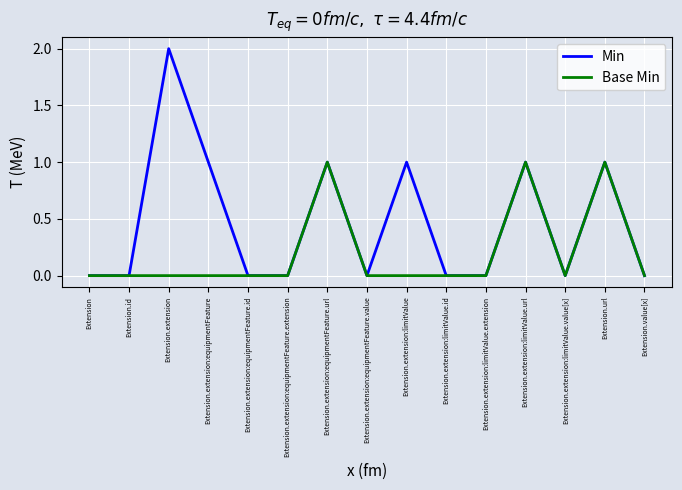

Reading right to left, extract all data points from this chart.

Min: Extension.value[x]=0	Extension.url=1	Extension.extension:limitValue.value[x]=0	Extension.extension:limitValue.url=1	Extension.extension:limitValue.extension=0	Extension.extension:limitValue.id=0	Extension.extension:limitValue=1	Extension.extension:equipmentFeature.value=0	Extension.extension:equipmentFeature.url=1	Extension.extension:equipmentFeature.extension=0	Extension.extension:equipmentFeature.id=0	Extension.extension:equipmentFeature=1	Extension.extension=2	Extension.id=0	Extension=0
Base Min: Extension.value[x]=0	Extension.url=1	Extension.extension:limitValue.value[x]=0	Extension.extension:limitValue.url=1	Extension.extension:limitValue.extension=0	Extension.extension:limitValue.id=0	Extension.extension:limitValue=0	Extension.extension:equipmentFeature.value=0	Extension.extension:equipmentFeature.url=1	Extension.extension:equipmentFeature.extension=0	Extension.extension:equipmentFeature.id=0	Extension.extension:equipmentFeature=0	Extension.extension=0	Extension.id=0	Extension=0